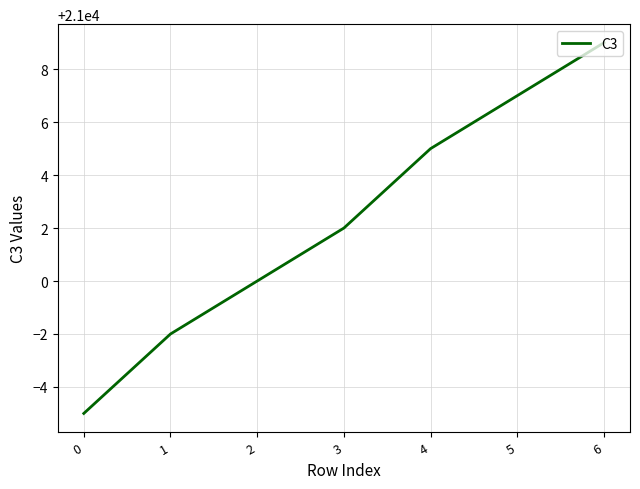

Does the chart display data point markers on the line(s)?

No